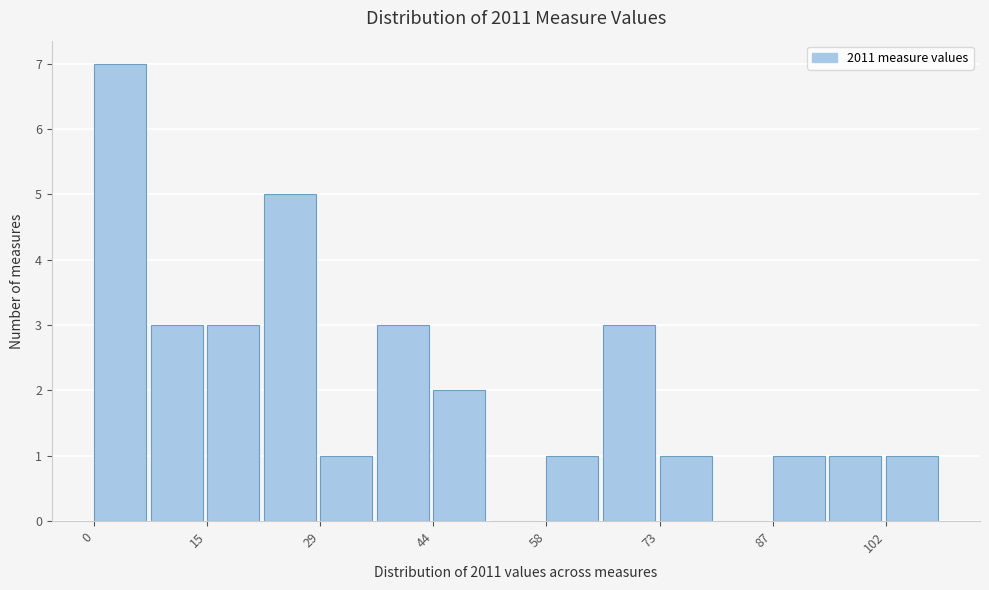

Around what value on the x-axis is the tallest bar? Give the approximate position of its centre, as read against the axis.

4